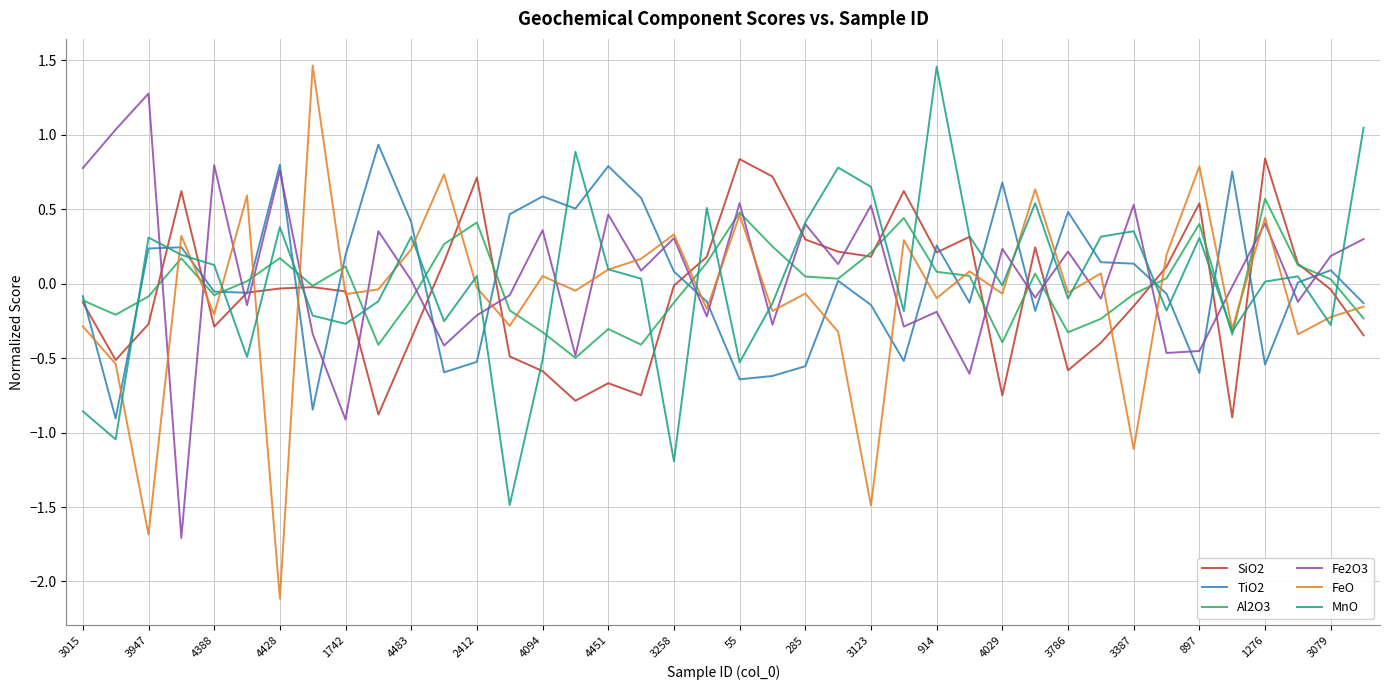

Which series has the largest range (max minus min)?

FeO